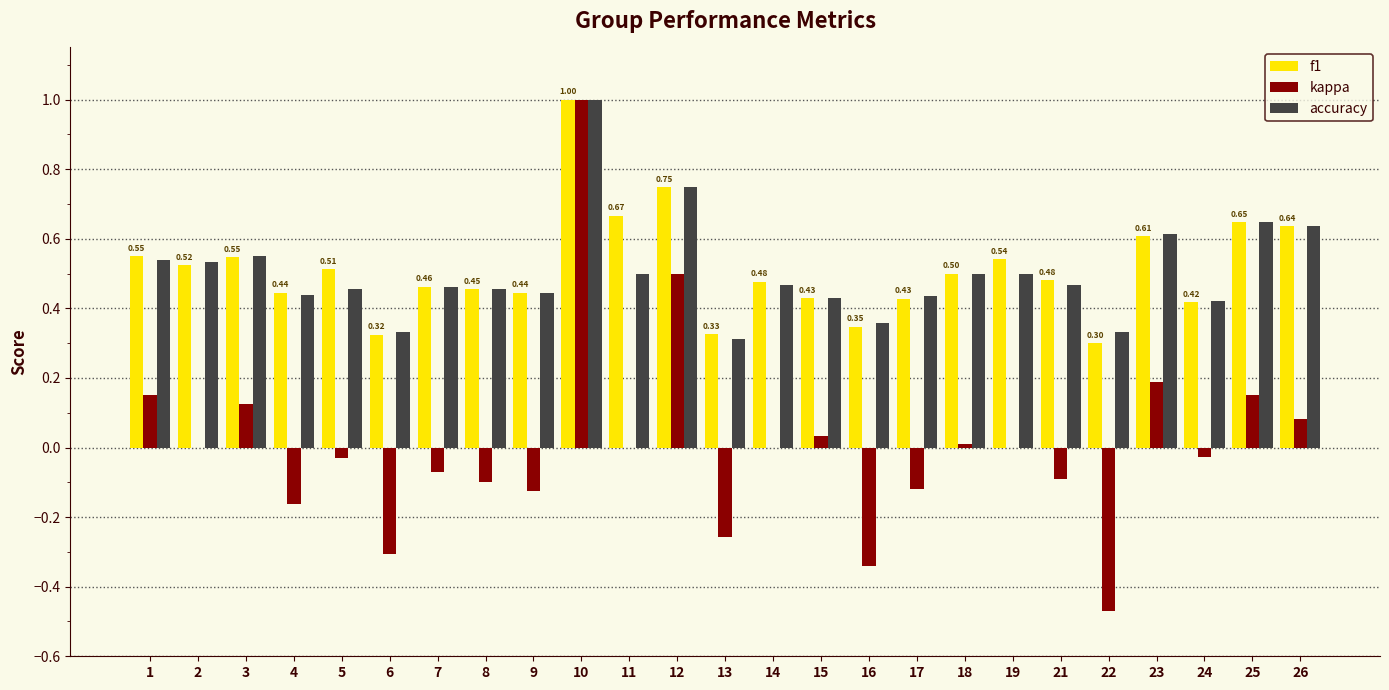

How many series are shown in this chart?

3